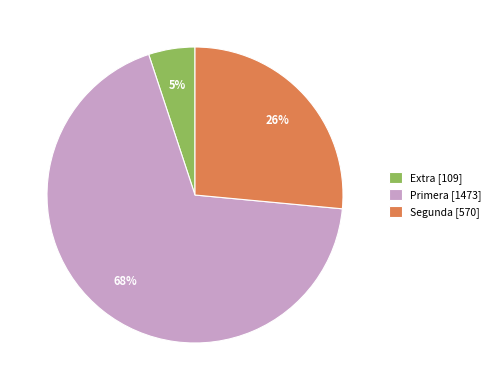

To the nearest percent, what is the average slice percentage?

33%